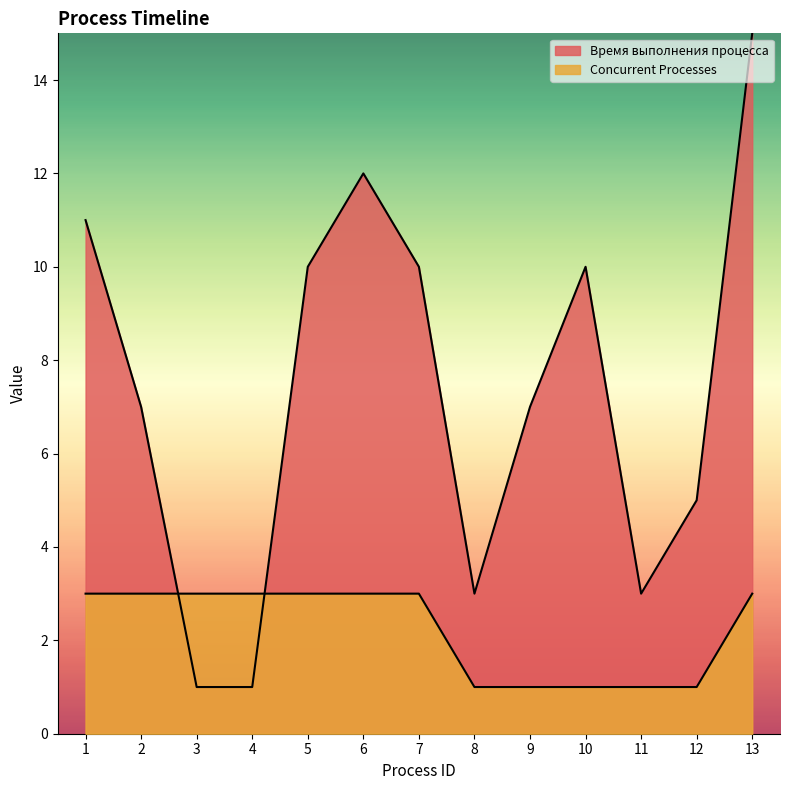

What is the difference between the second highest and second lowest values in the Concurrent Processes series?

2